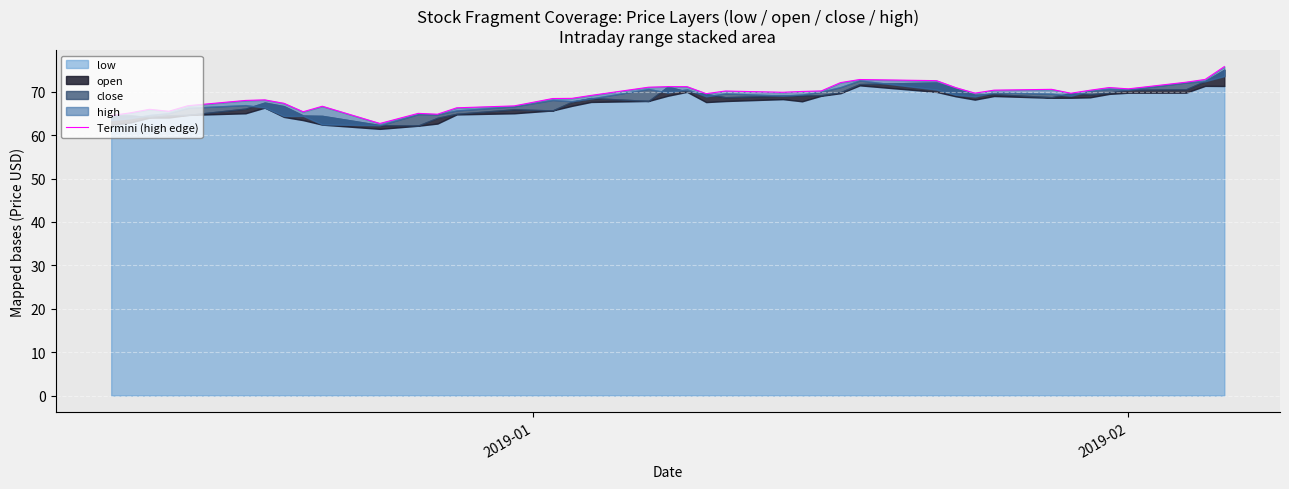

Reading right to left, transcribe all the data shown in this chart.

75.8	72.9	72.2	70.7	71.0	70.4	69.7	70.6	70.4	69.7	71.0	72.6	72.8	72.1	70.2	70.1	69.9	70.2	69.6	71.2	71.2	71.1	69.2	68.5	68.5	66.8	66.3	64.8	65.0	62.7	66.7	65.4	67.4	68.2	68.0	66.8	65.5	66.0	65.2	64.5